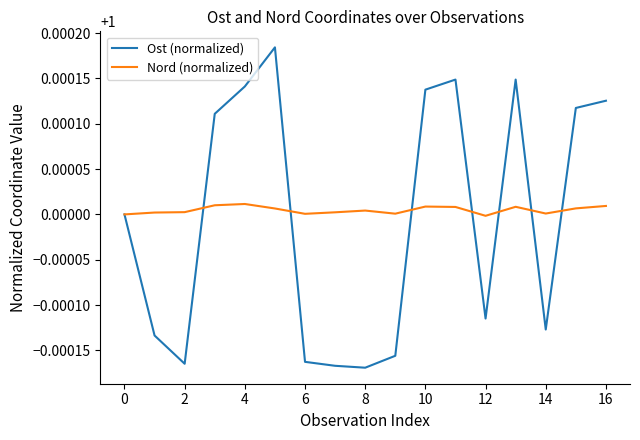

In Ost (normalized), how many points are higher than both neighbors (excluding endpoints)?

3